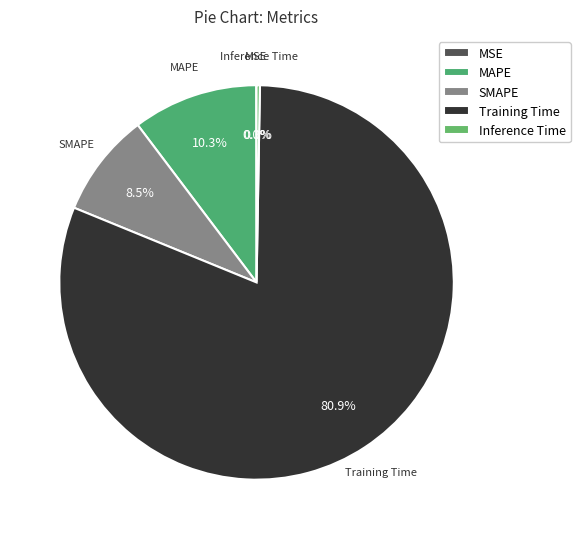

What is the majority slice?

Training Time